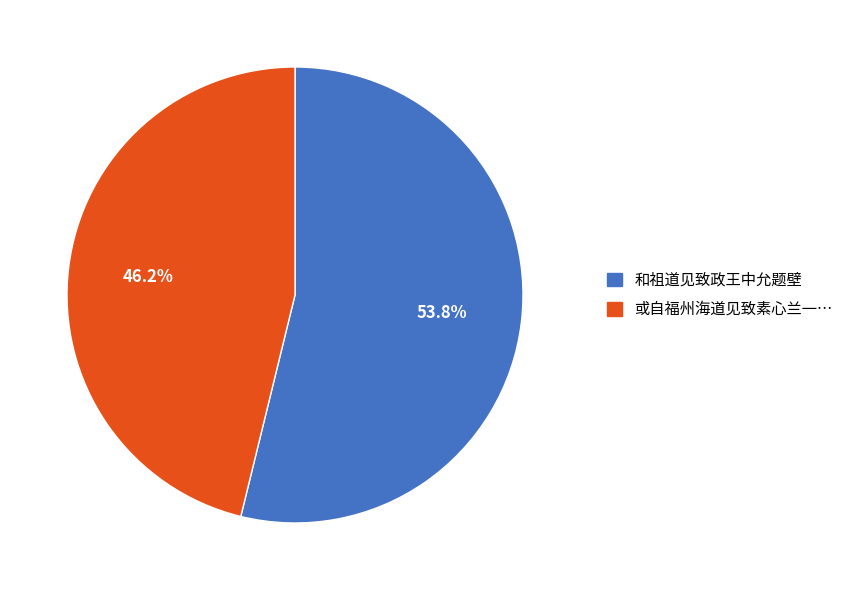

Does 和祖道见致政王中允题壁 account for over 50% of the chart?

Yes